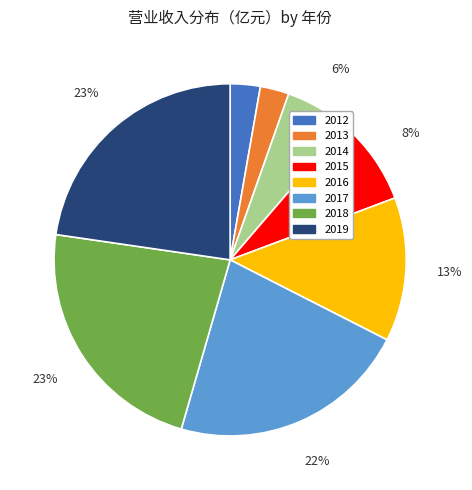

Between 2018 and 2016, which is larger?

2018